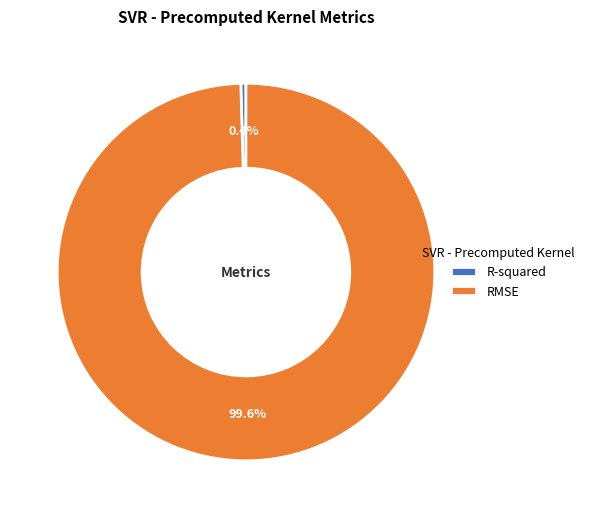

What is the smallest slice in the pie chart?

R-squared